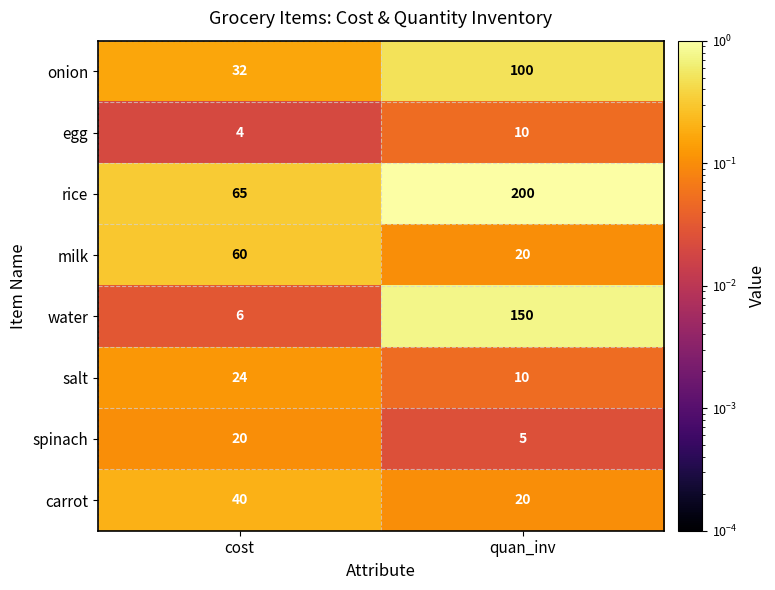

What is the difference between the highest and lowest values at cost?

61